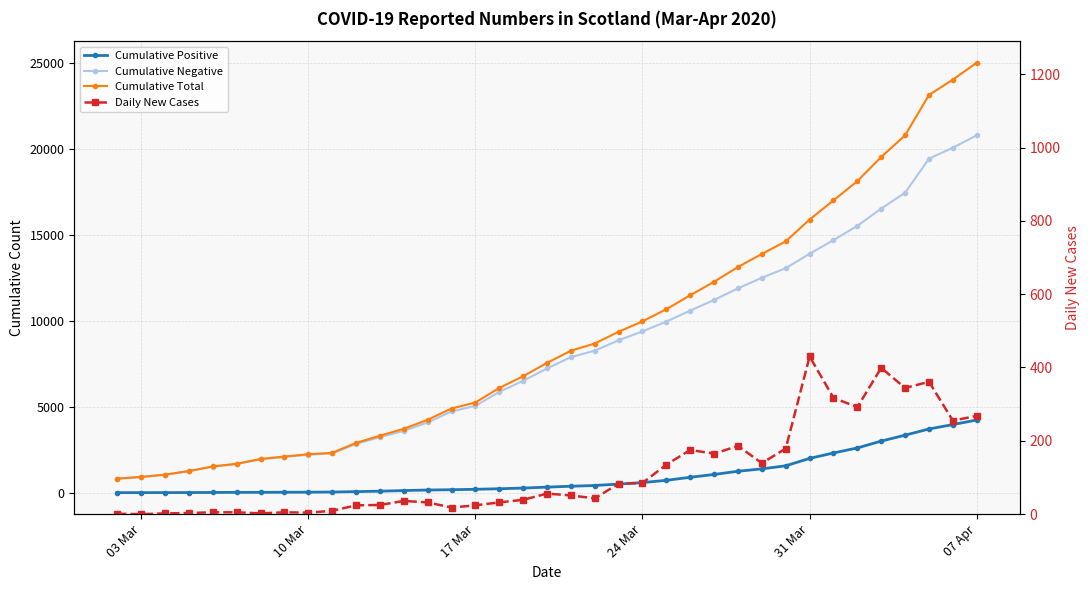

What is the label of the 6th point from the left?

07 Apr